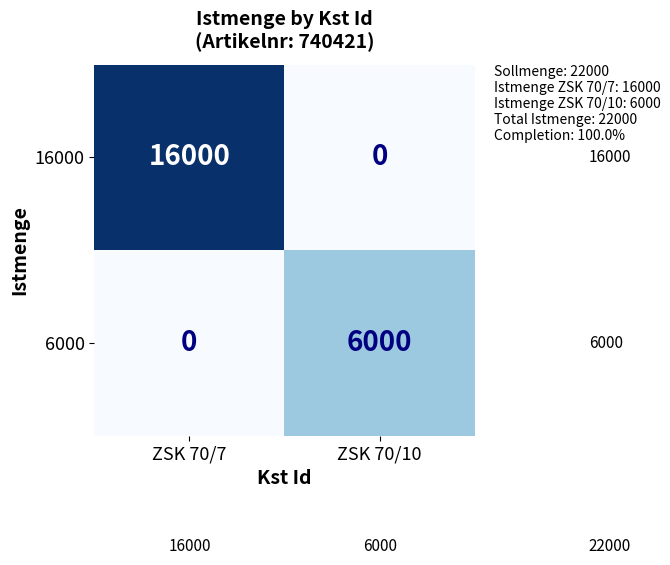

The 6000 series shows 6000 at ZSK 70/10. True or false?

True